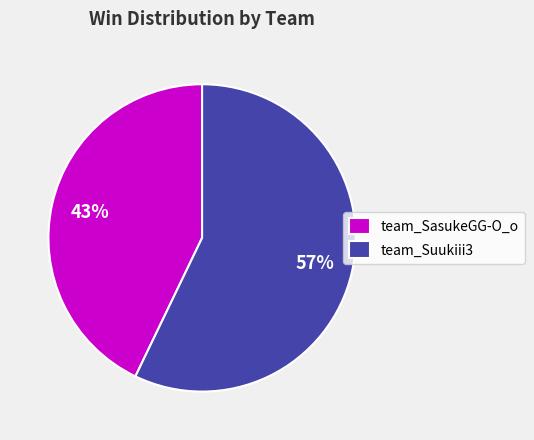

Is it true that team_Suukiii3 is 57% of the pie?

True